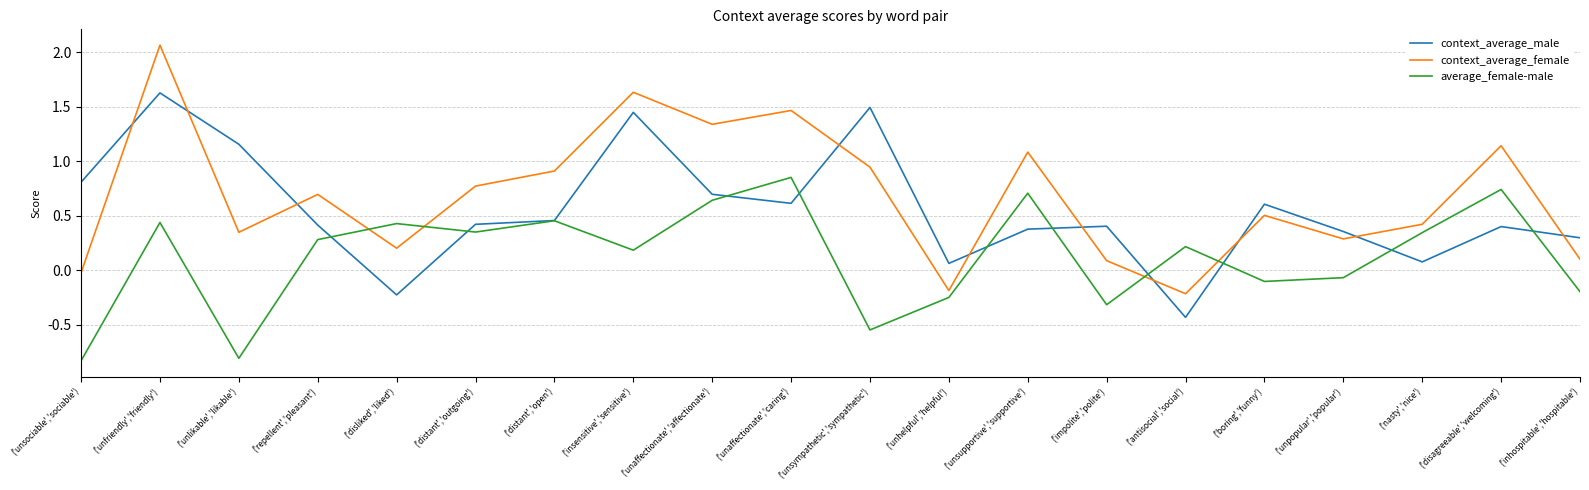

Which series has the largest range (max minus min)?

context_average_female